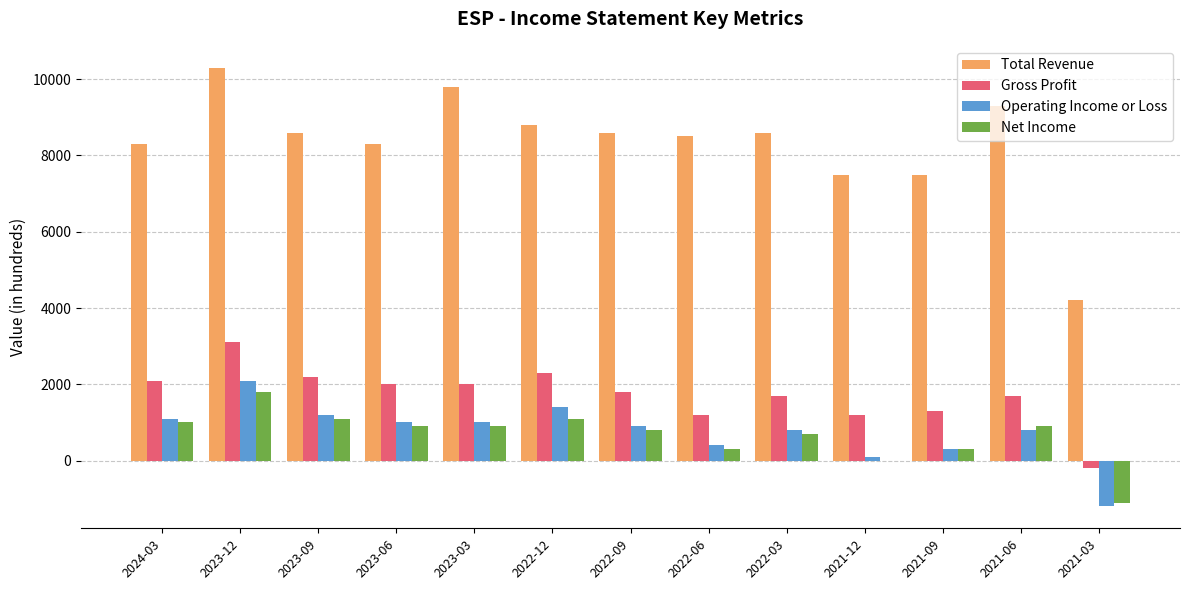

How many values in Gross Profit are above zero?

12